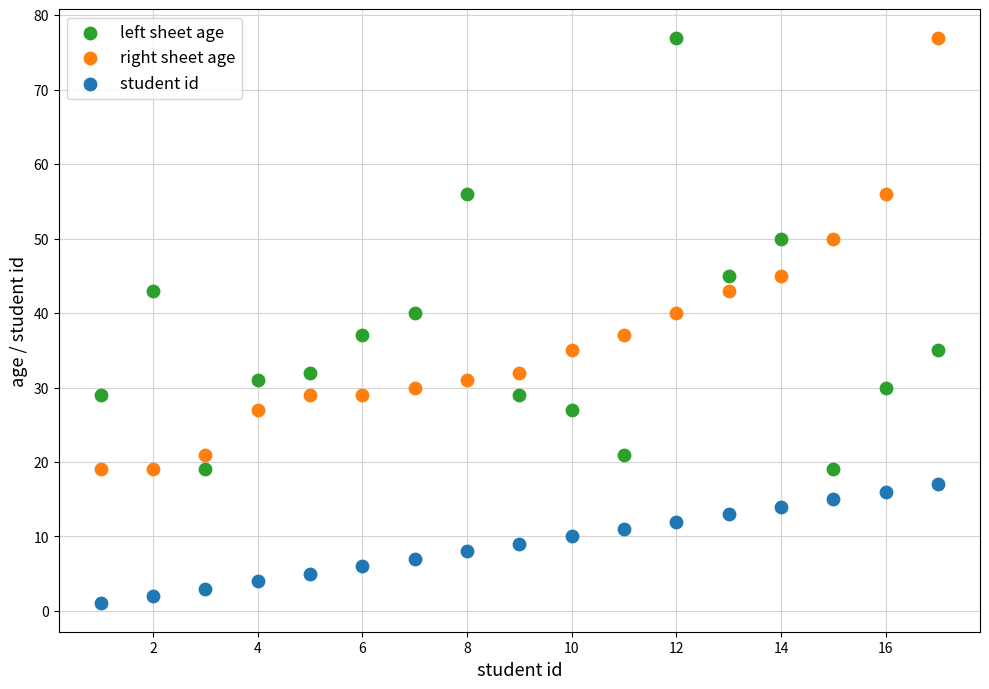

What are all the series names shown in the legend?

left sheet age, right sheet age, student id